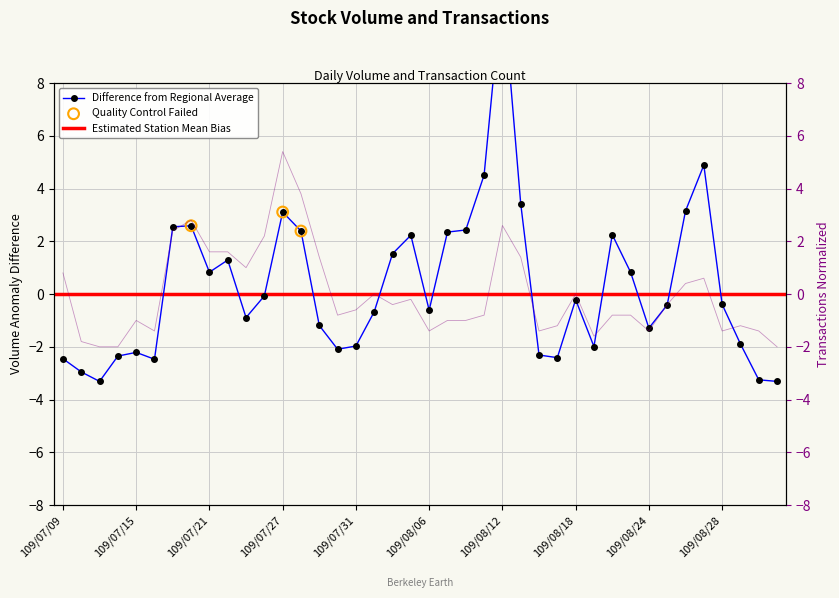

At how many categories does at least one series exceed 5?

2